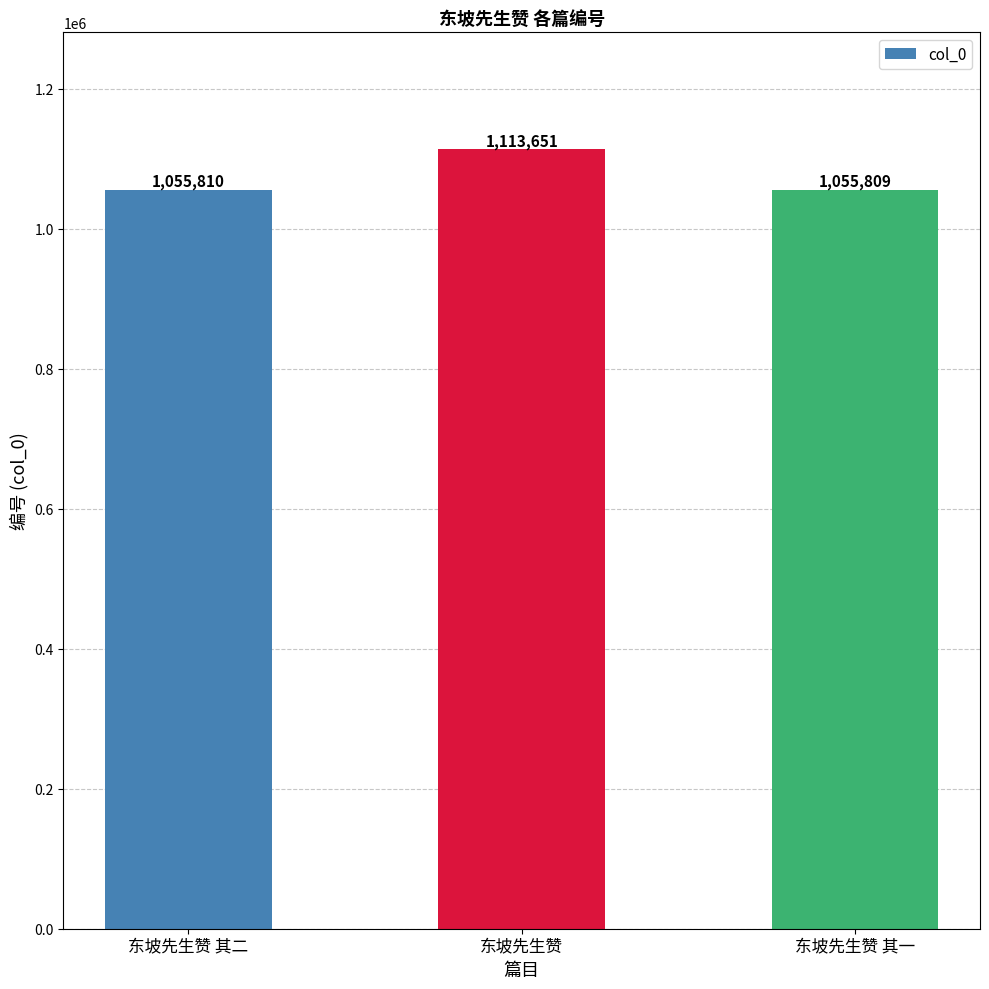

Where is the data nearest to the value 1084730?

东坡先生赞 其二